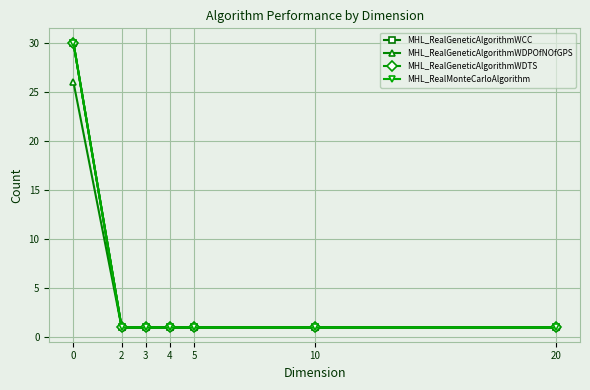

Does the chart have visible grid lines?

Yes